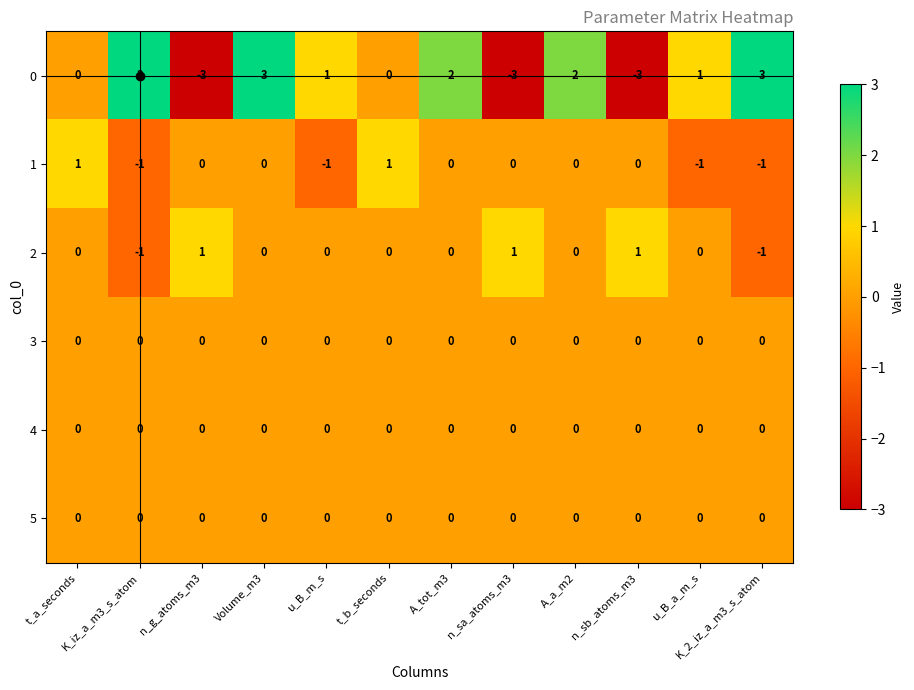

What is the spread (max minus min) of values at n_sb_atoms_m3?

4